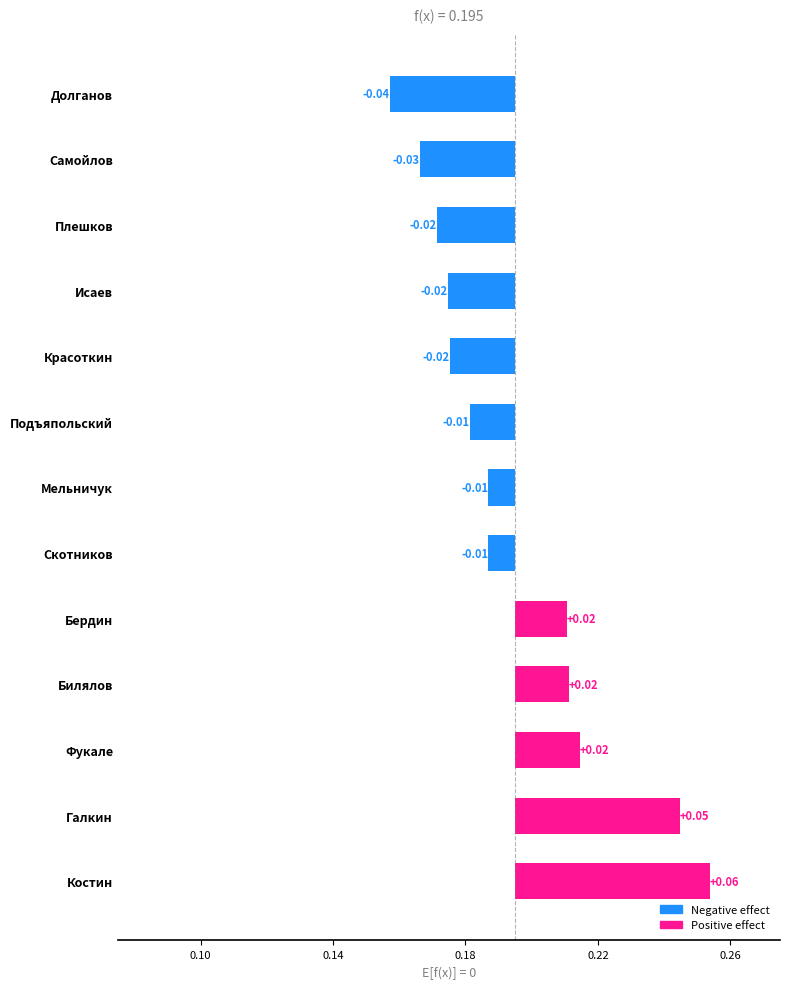

Which has a higher value, Долганов or Фукале?

Фукале